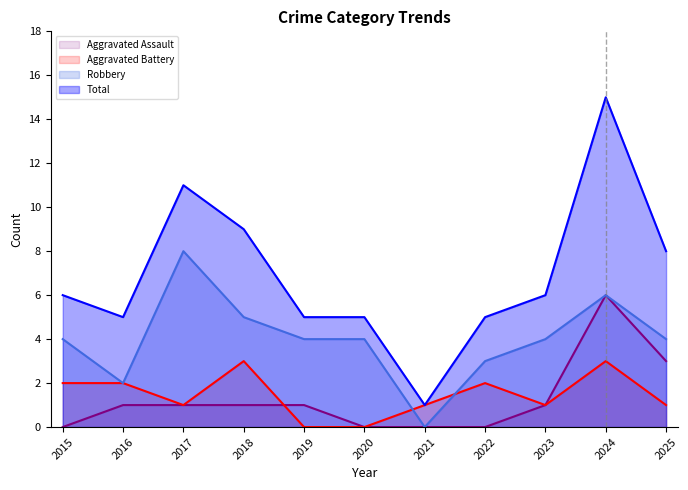

Which category has the lowest value in the Aggravated Battery series?

2019